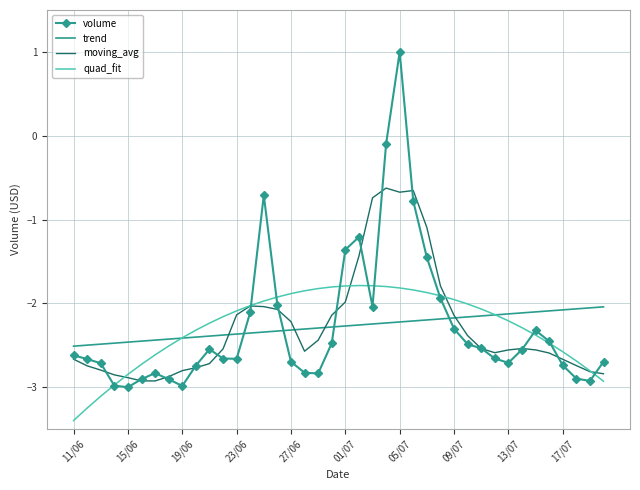

Rank the series by their maximum value, from highest to lowest.

volume, moving_avg, quad_fit, trend